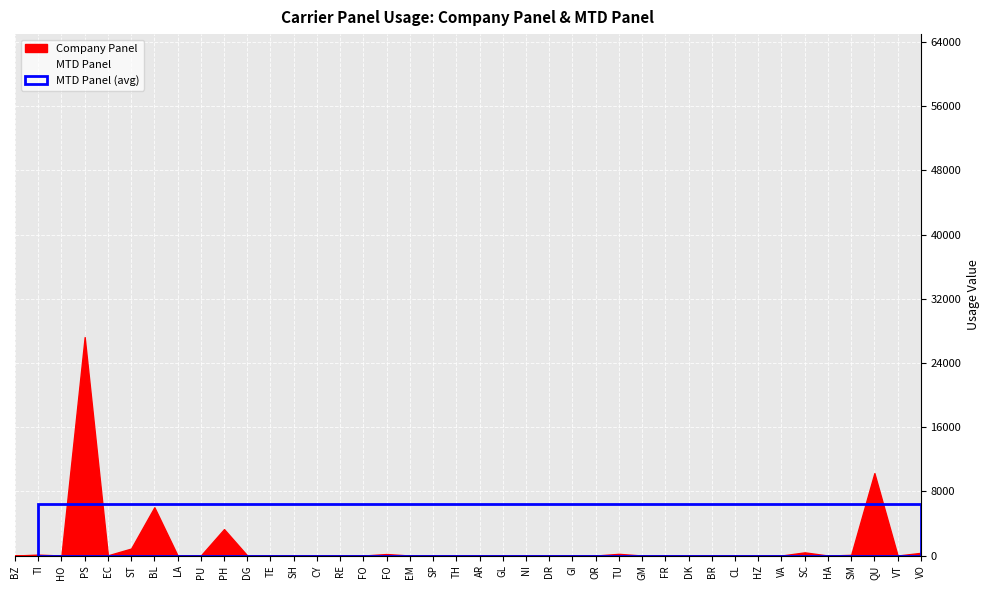

How many categories are shown in the chart?

40